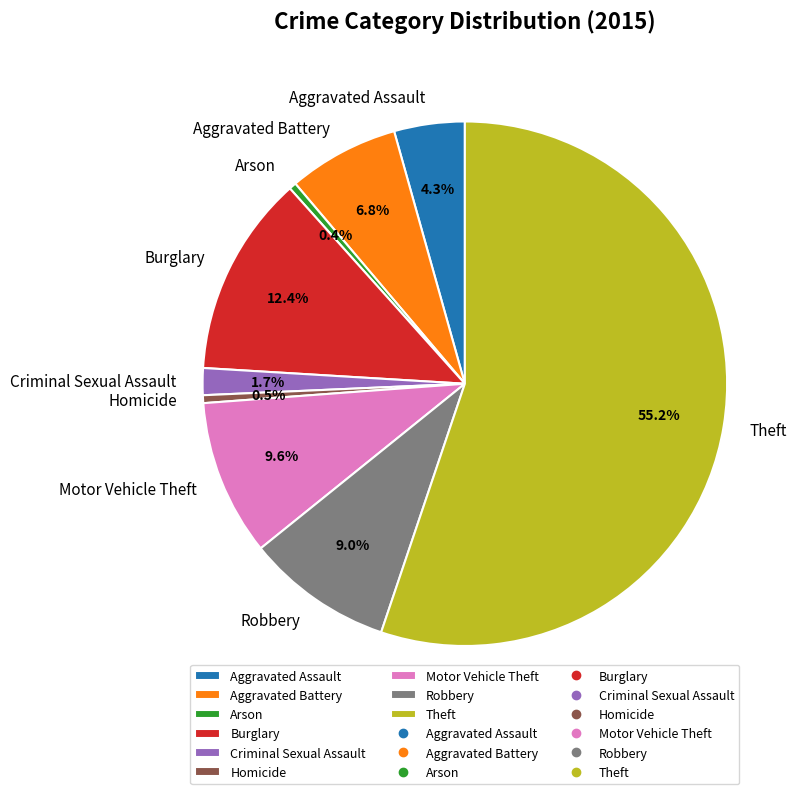

Does Arson represent more than half of the total?

No